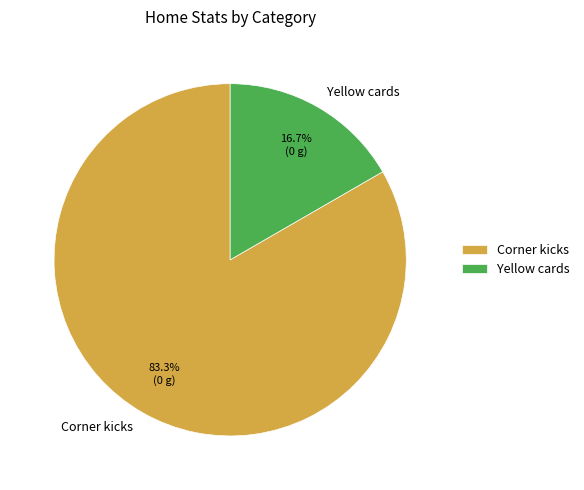

Does any single category account for the majority?

Yes